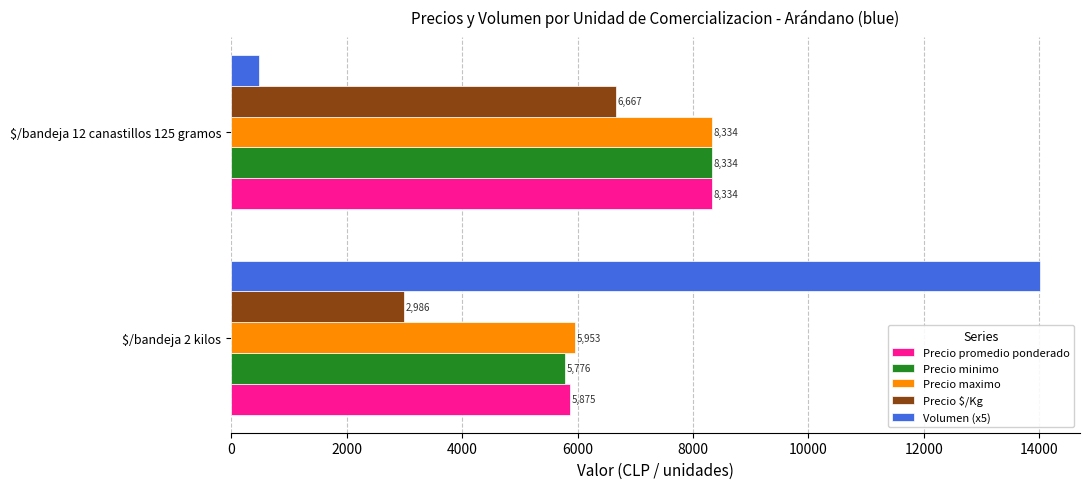

What is the total value across all series at $/bandeja 2 kilos?

34595